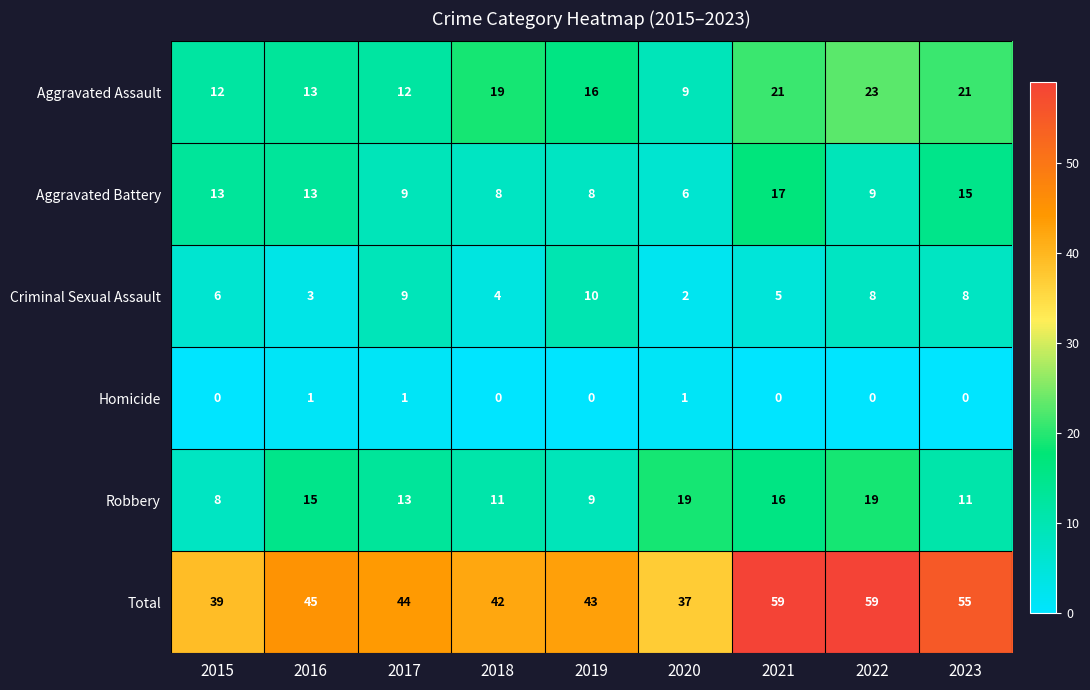

What is the greatest value displayed?

59